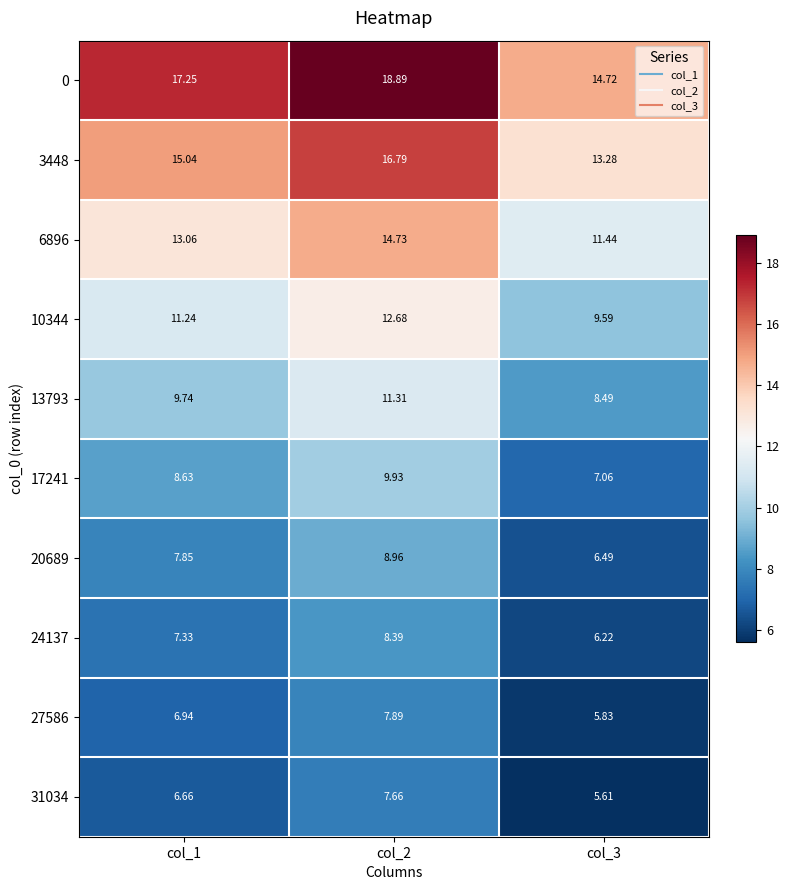

Is the value of 24137 at col_2 greater than the value of 20689 at col_2?

No